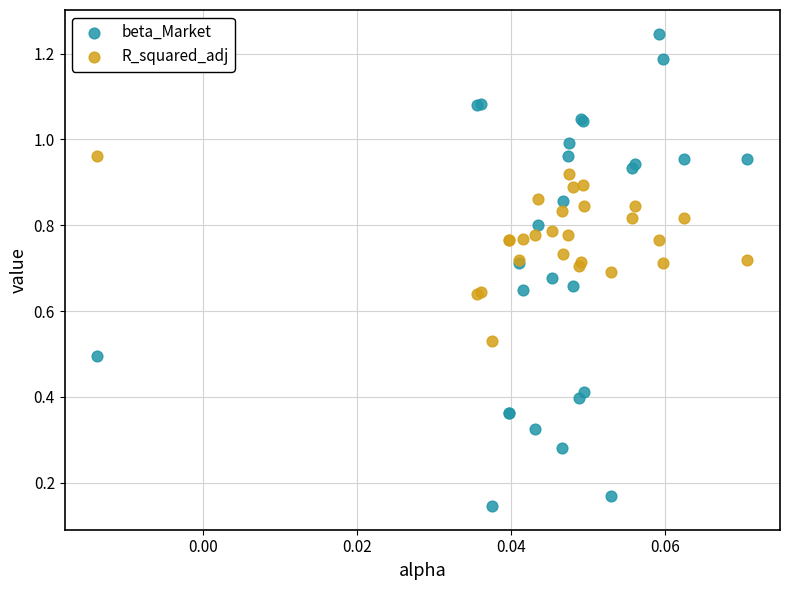

Which series reaches the minimum Y coordinate?

beta_Market